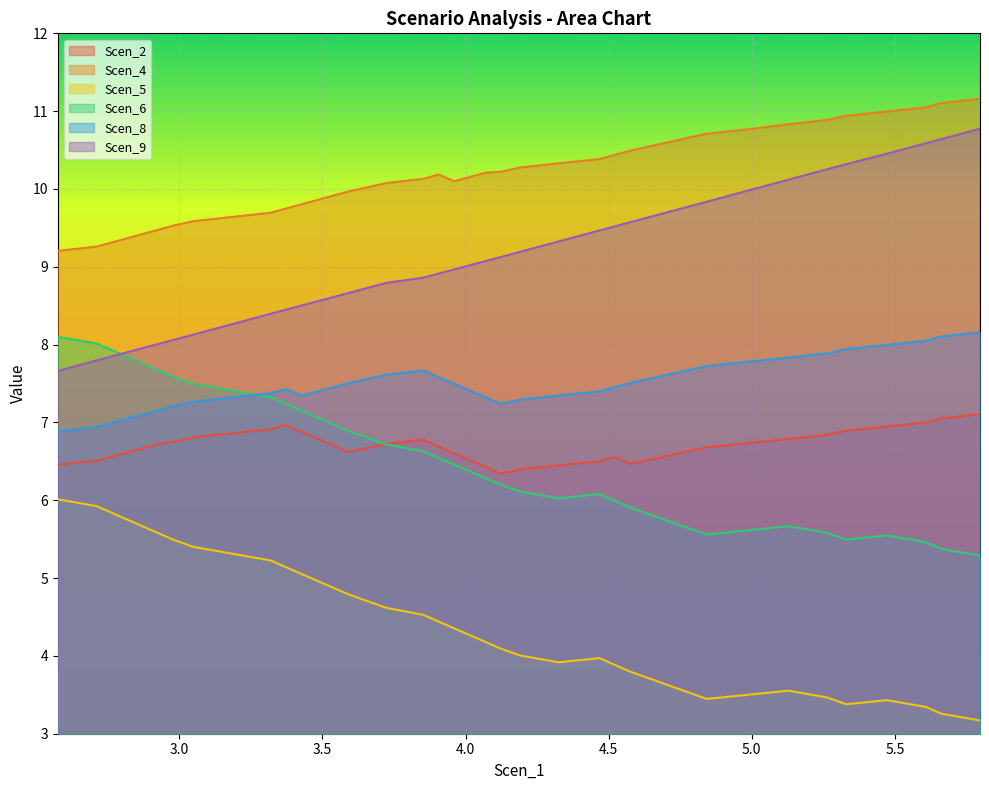

What is the value of the Scen_8 point at the 5th from the left?

7.1